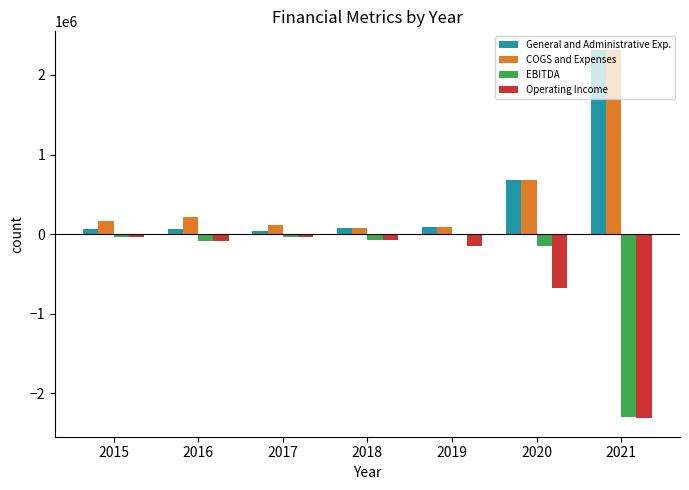

Is the value of COGS and Expenses at 2016 greater than the value of General and Administrative Exp. at 2016?

Yes